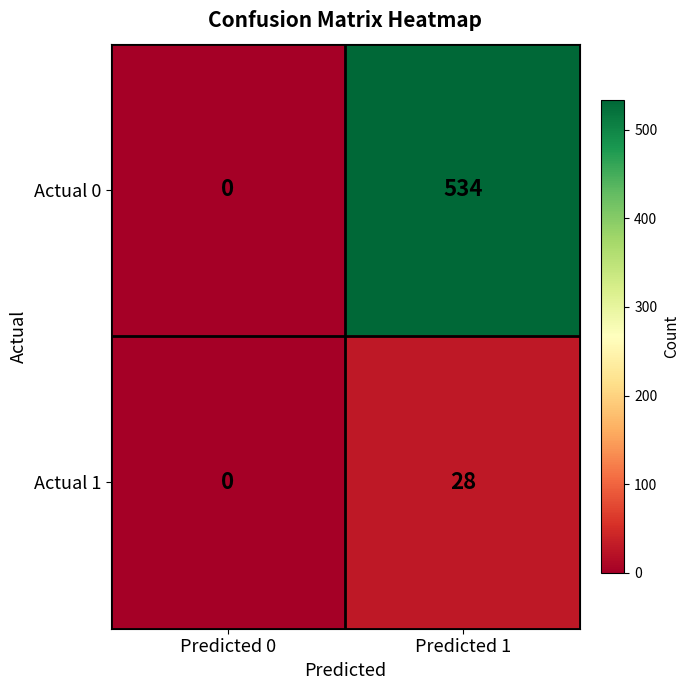

What is the sum of all Actual 0 values?

534